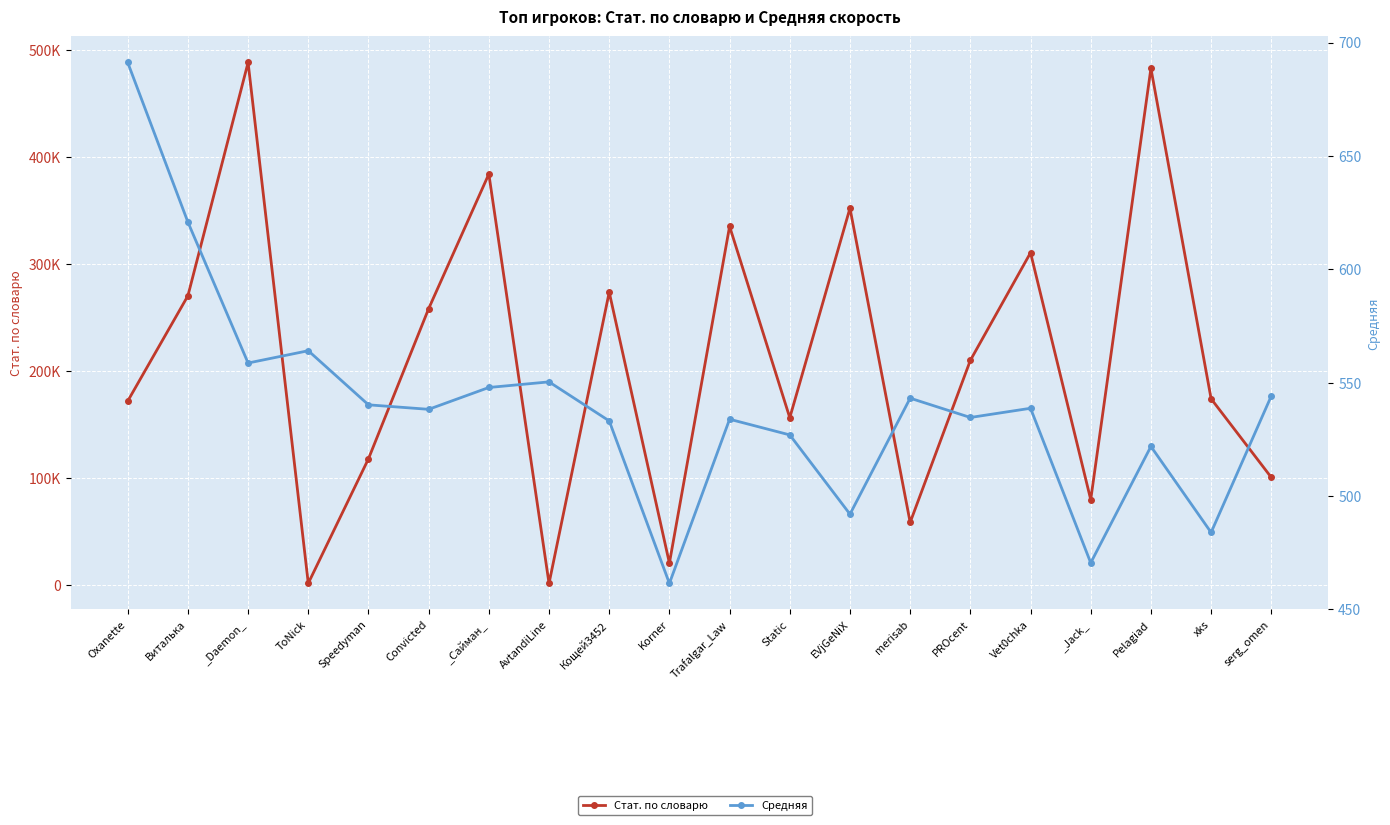

What is the approximate value of Стат. по словарю at Oxanette?

171712.0